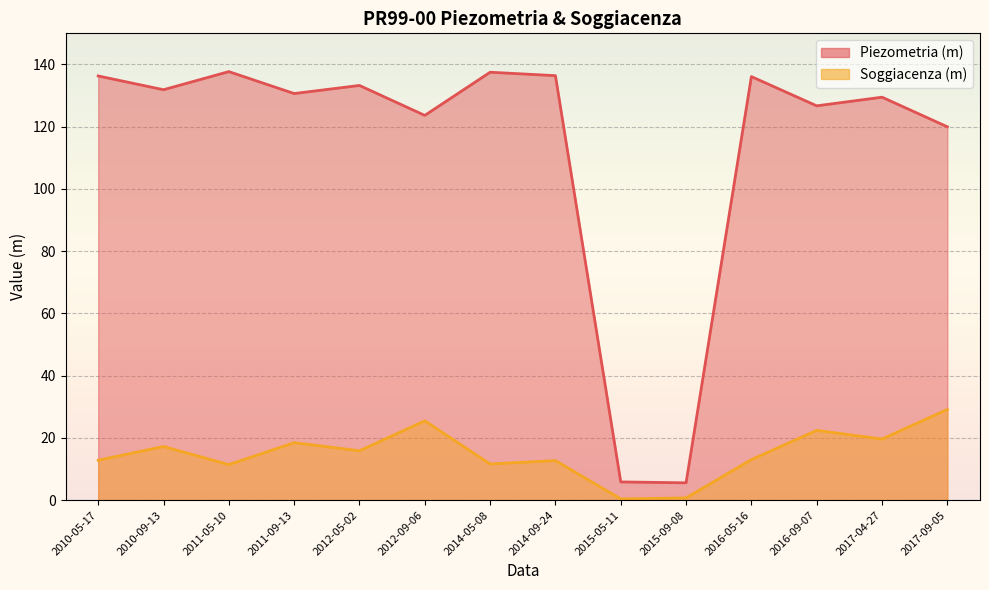

How many interior local valleys does the Soggiacenza (m) series have?

5